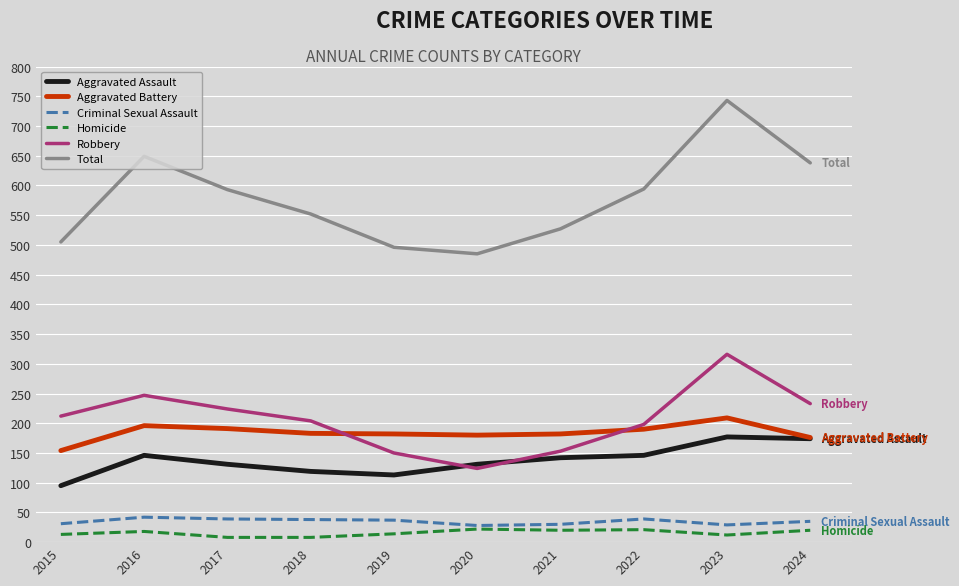

Count the number of data series in this chart.

6